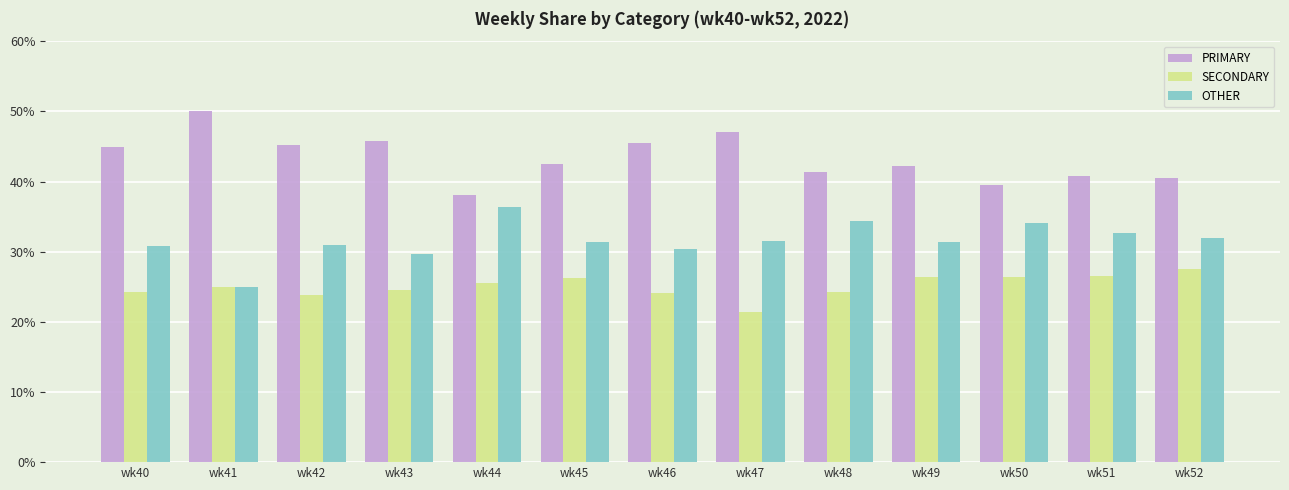

Rank the series by their maximum value, from lowest to highest.

SECONDARY, OTHER, PRIMARY